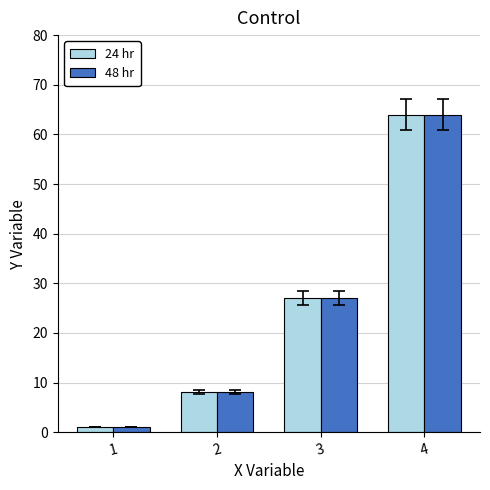

Is it true that 48 hr equals 64 at 4?

True